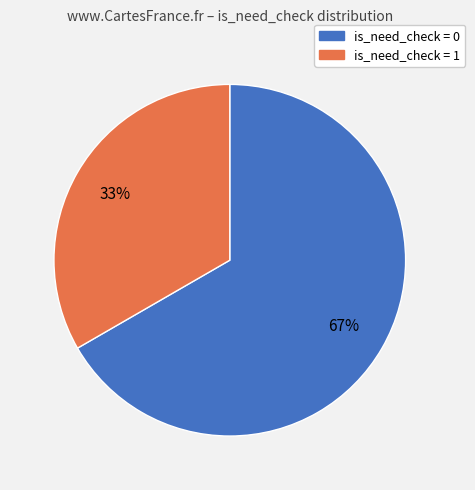

To the nearest percent, what is the average slice percentage?

50%